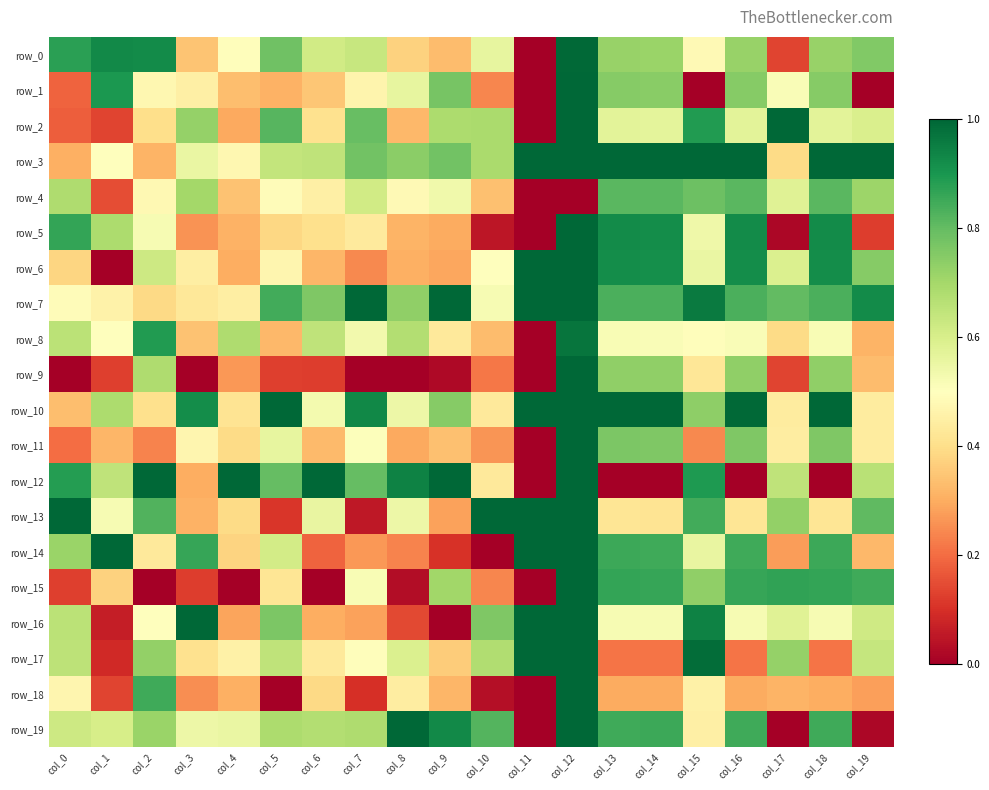

Which series has the largest total across all categories?

row_7